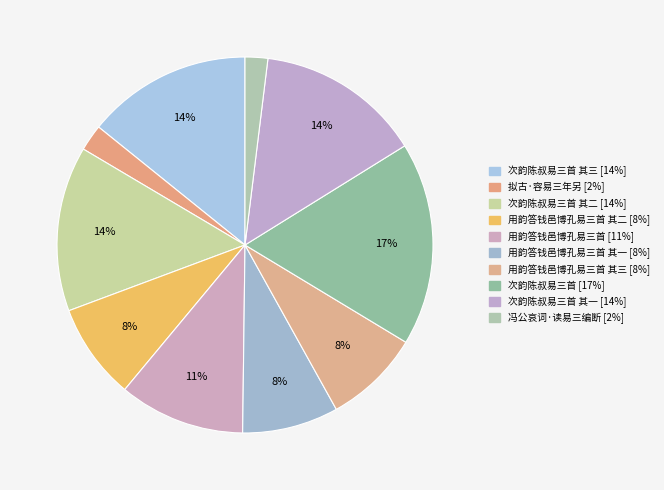

Is there any slice that represents more than half of the pie?

No